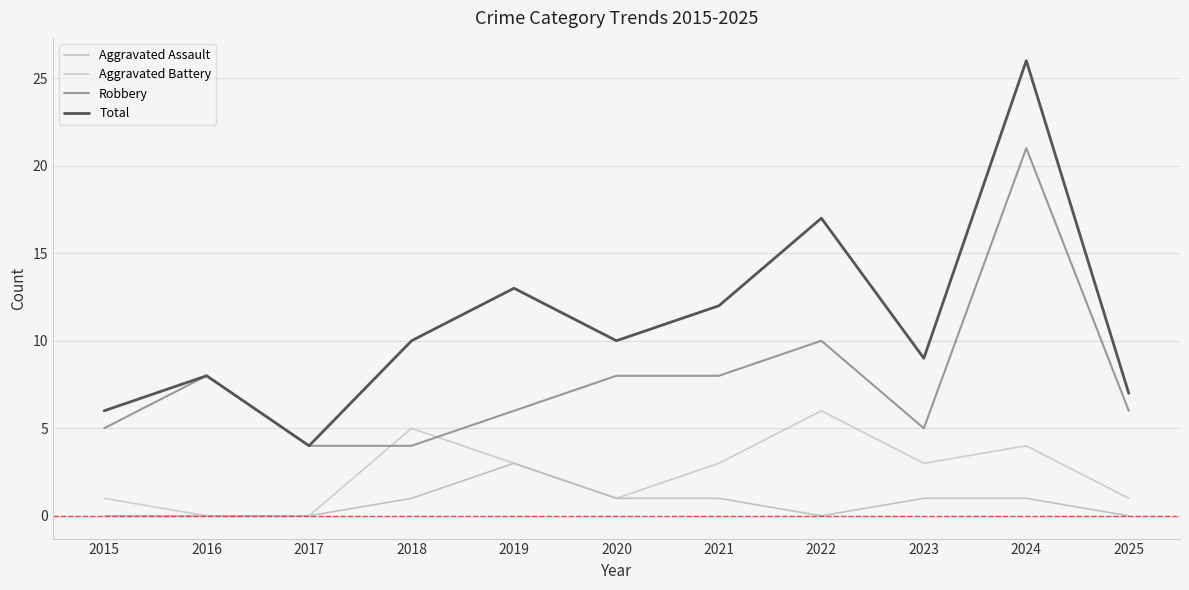

Between 2016 and 2019, which series saw the biggest shift?

Total